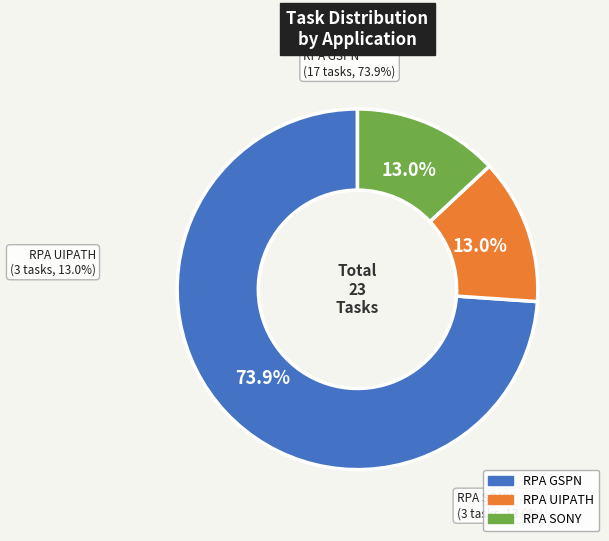

How many segments does this pie chart have?

3